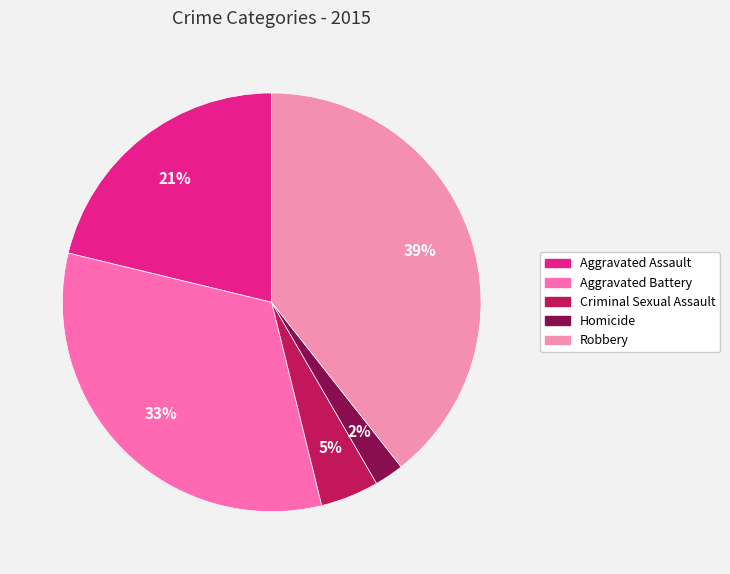

Does any single category account for the majority?

No